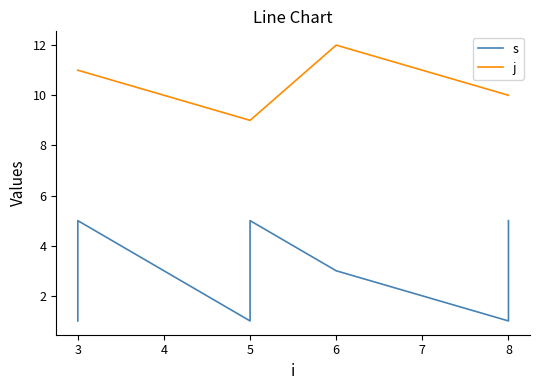

What is the lowest value of the s series?

1